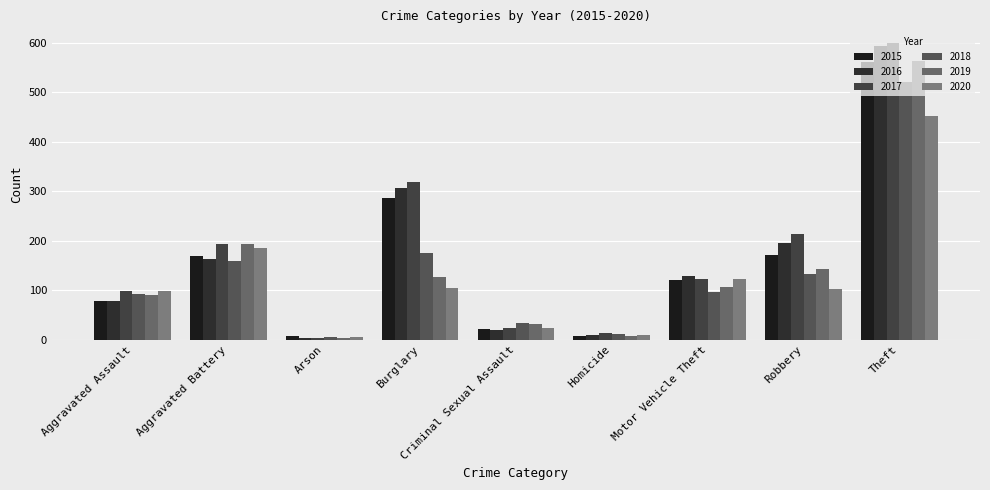

Count the number of data series in this chart.

6